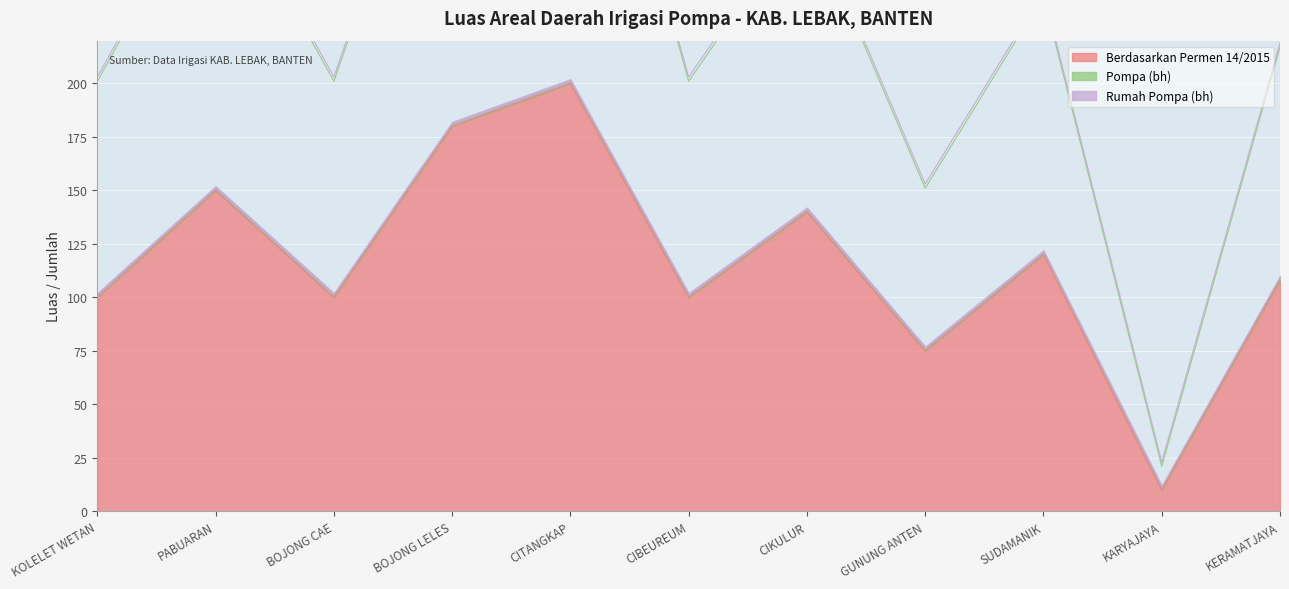

Is it true that Berdasarkan Permen 14/2015 equals 120 at SUDAMANIK?

True